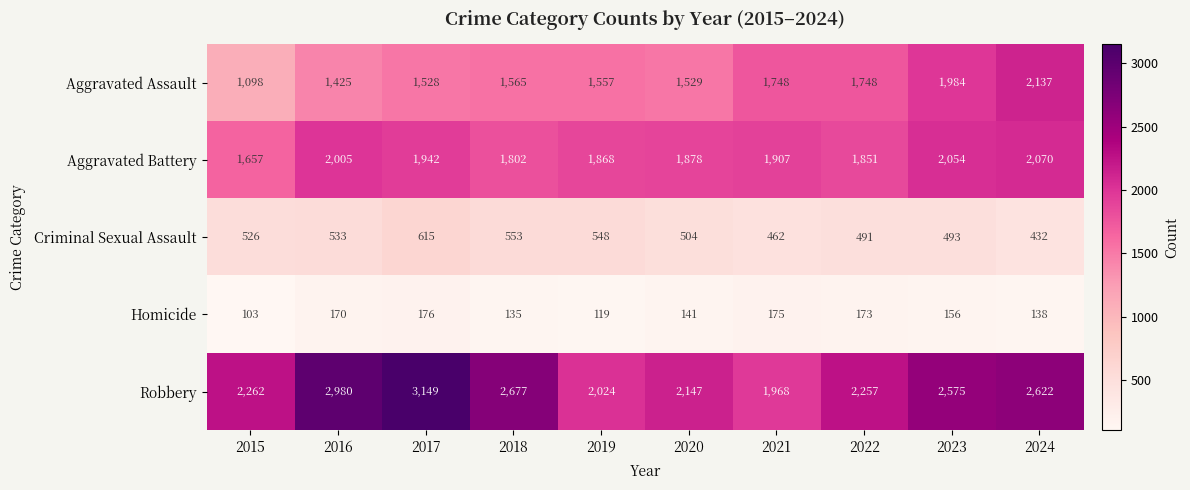

What is the approximate value of Aggravated Battery at 2015?

1657